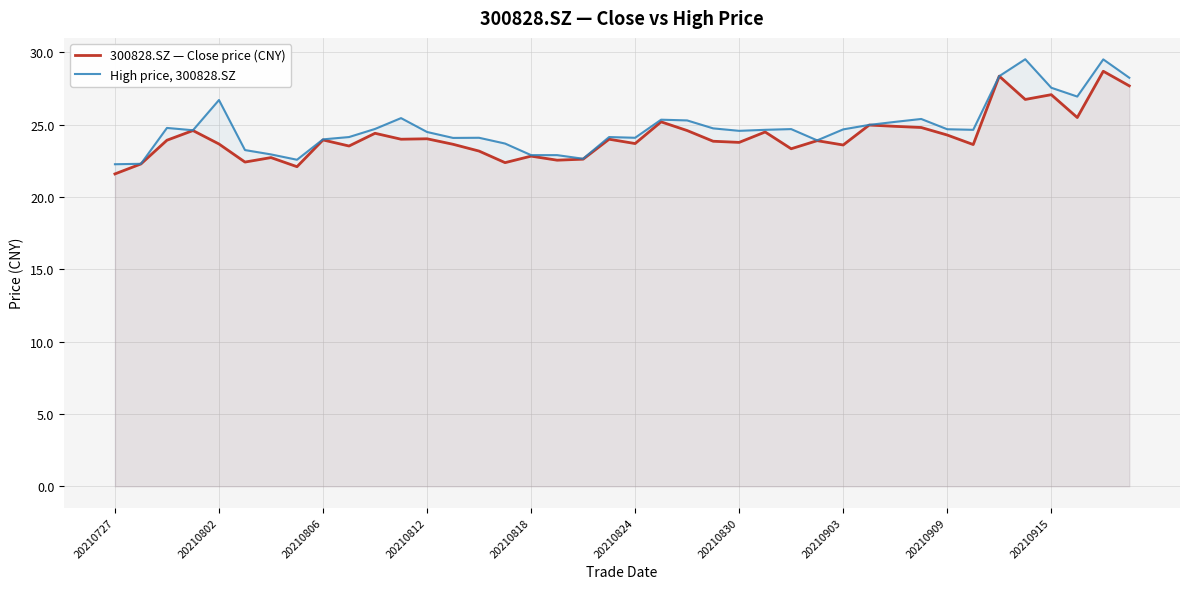

In 300828.SZ — Close price (CNY), how many points are lower than both neighbors (excluding endpoints)?

13